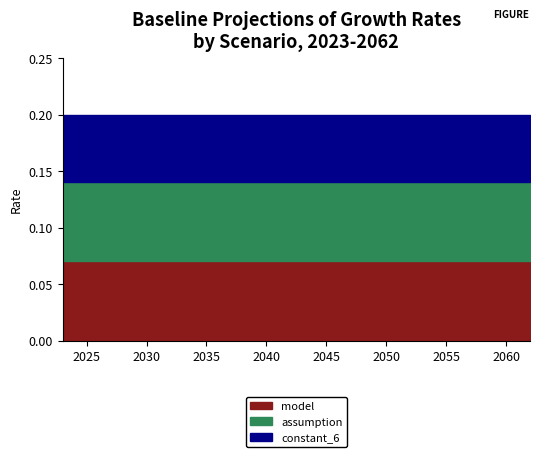

Which series has the largest total across all categories?

model